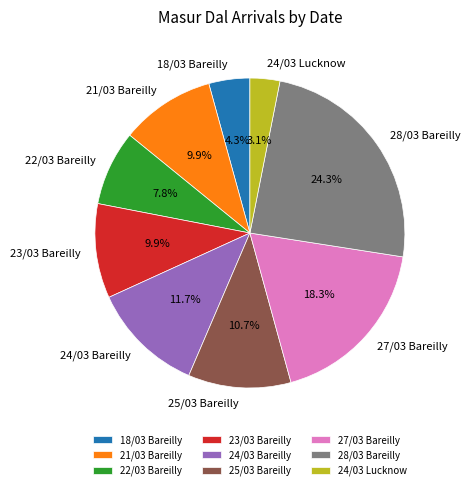

What portion of the pie excludes 18/03 Bareilly?

95.7%